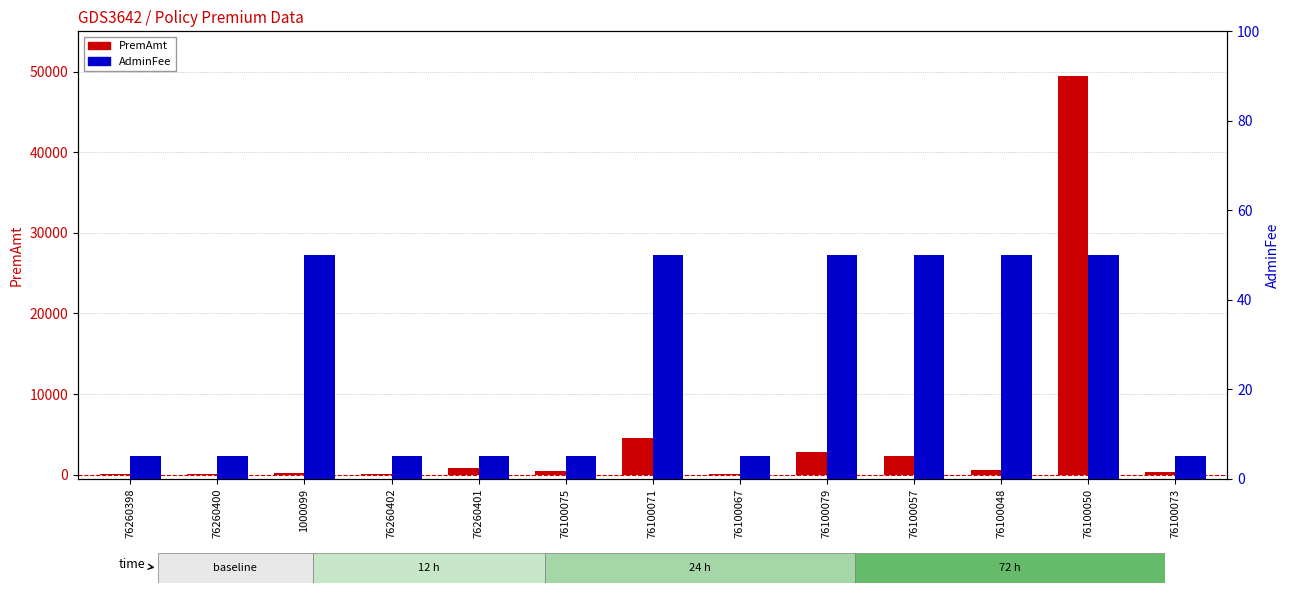

What is the spread (max minus min) of values at 76100071?

4449.1